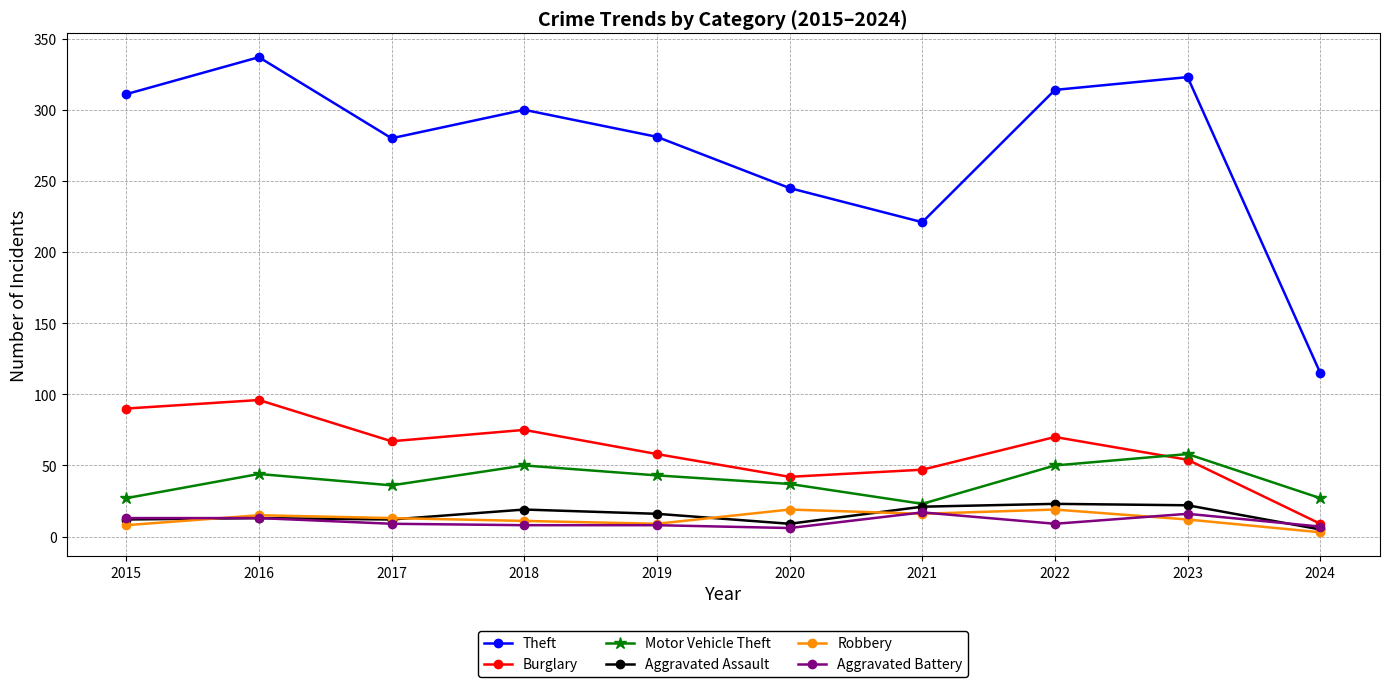

What is the sum of all Theft values?

2727